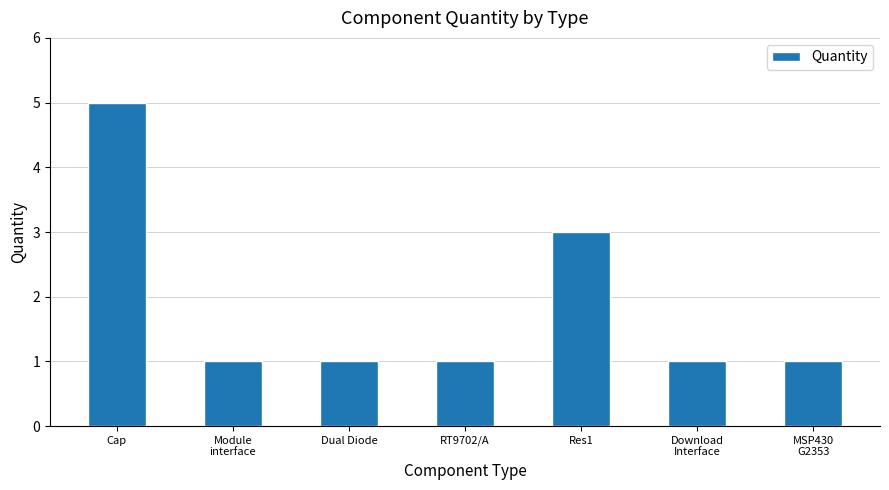

What is the sum of the values at RT9702/A and Res1?

4